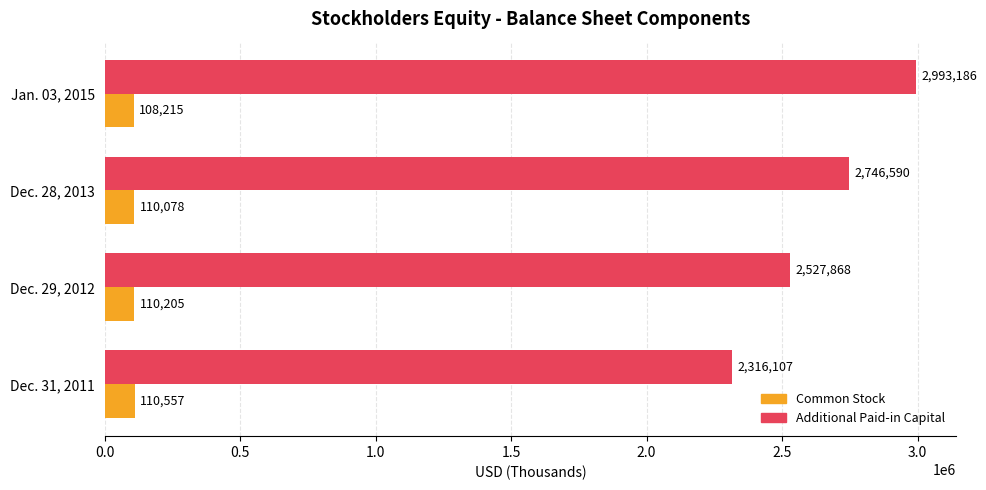

Which series has the largest total across all categories?

Additional Paid-in Capital